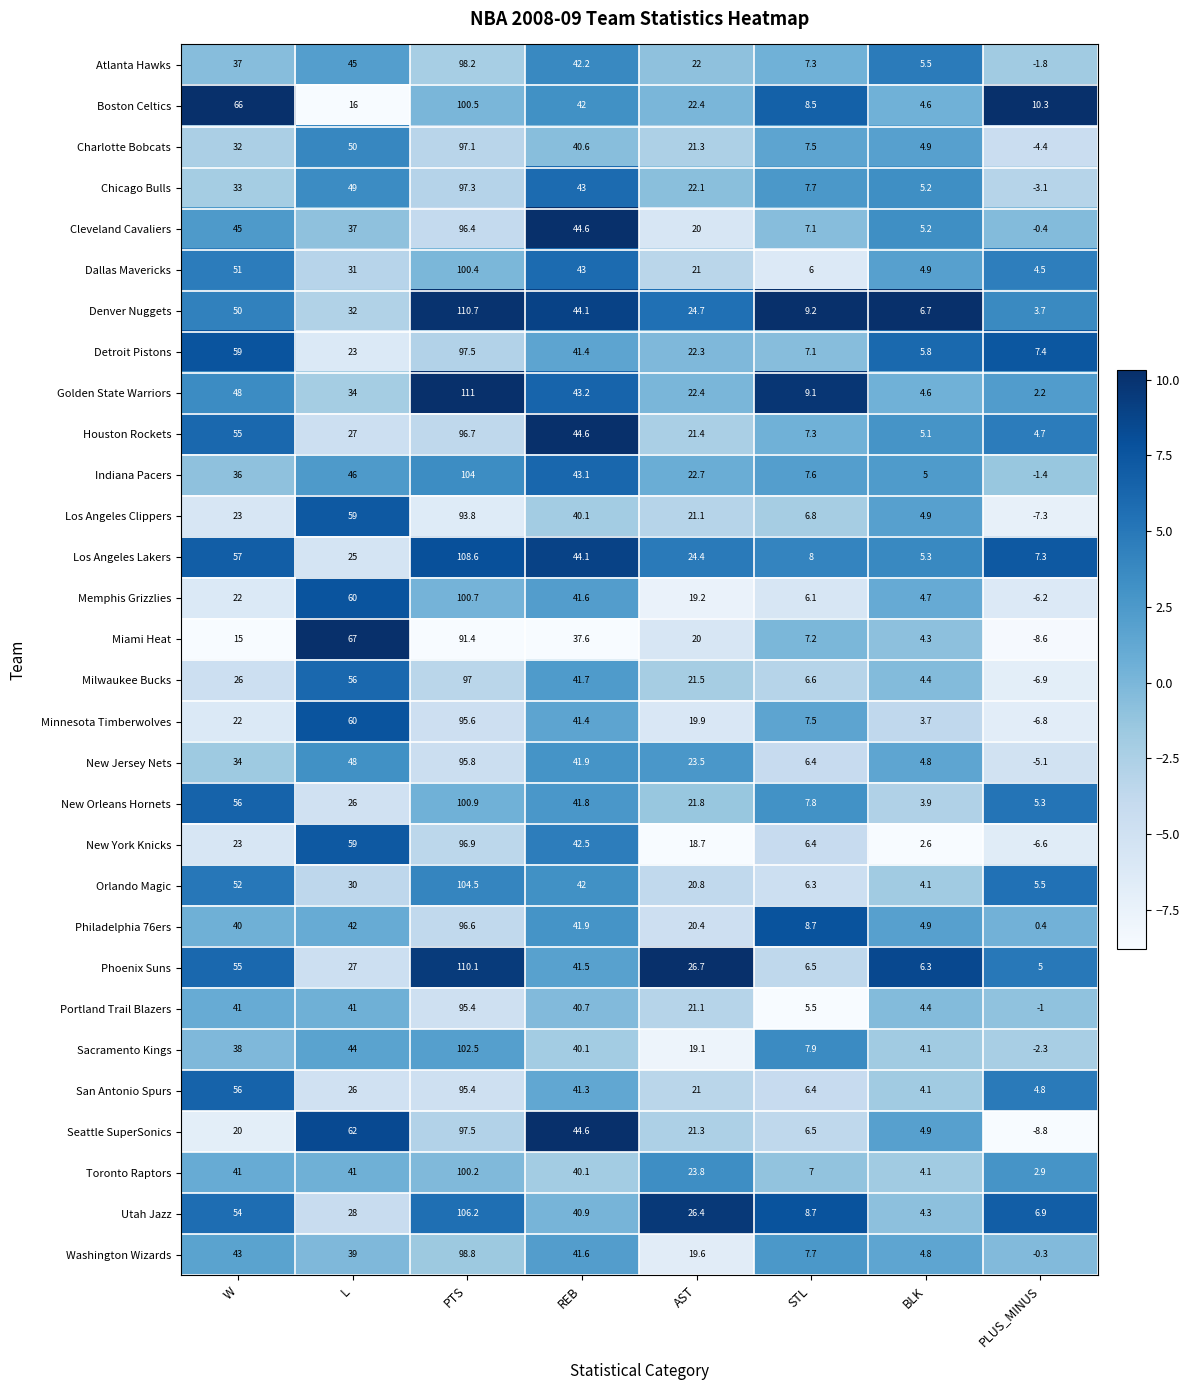

Is the value of New Orleans Hornets at STL greater than the value of San Antonio Spurs at PLUS_MINUS?

Yes